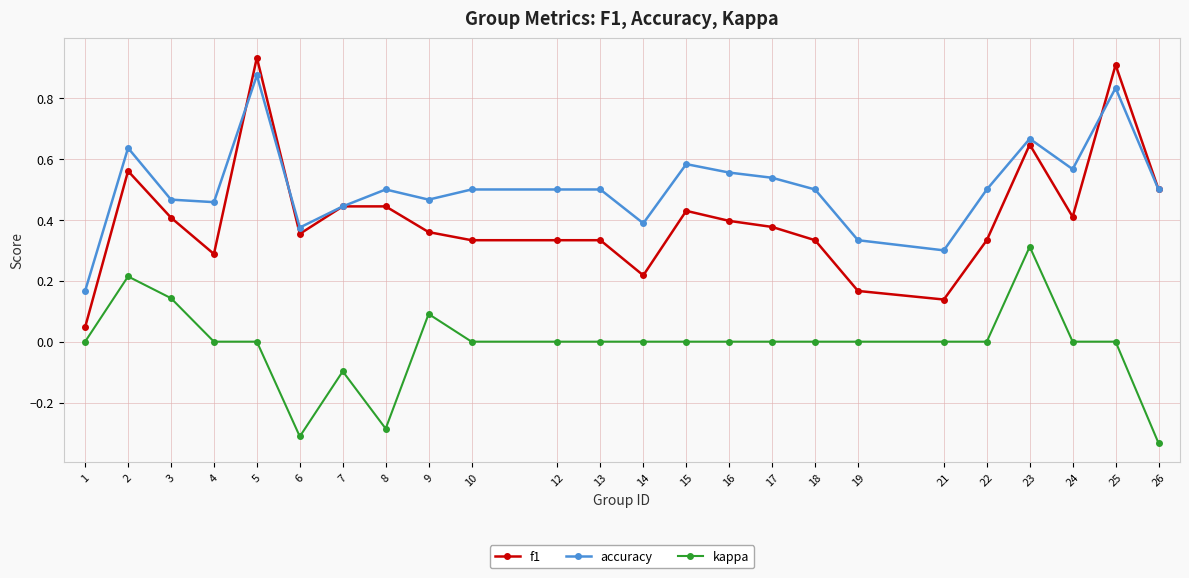

The value of f1 at 16 is 0.6. True or false?

False